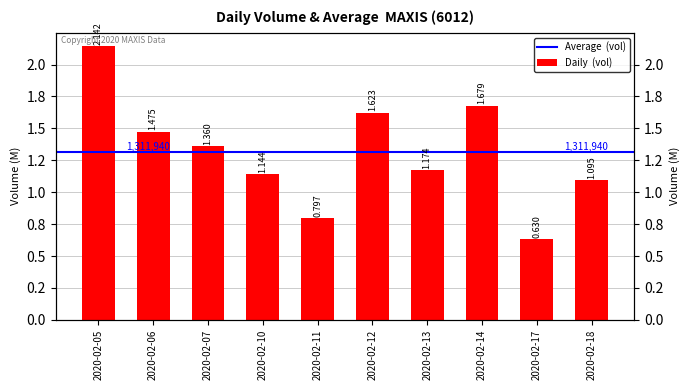

Rank the categories by value from lowest to highest.

2020-02-17, 2020-02-11, 2020-02-18, 2020-02-10, 2020-02-13, 2020-02-07, 2020-02-06, 2020-02-12, 2020-02-14, 2020-02-05